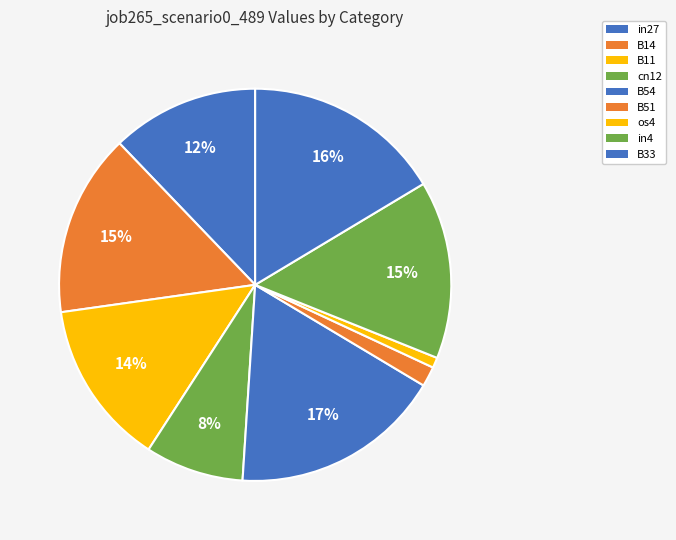

To the nearest percent, what is the difference between the largest and smallest slice percentages?

17%